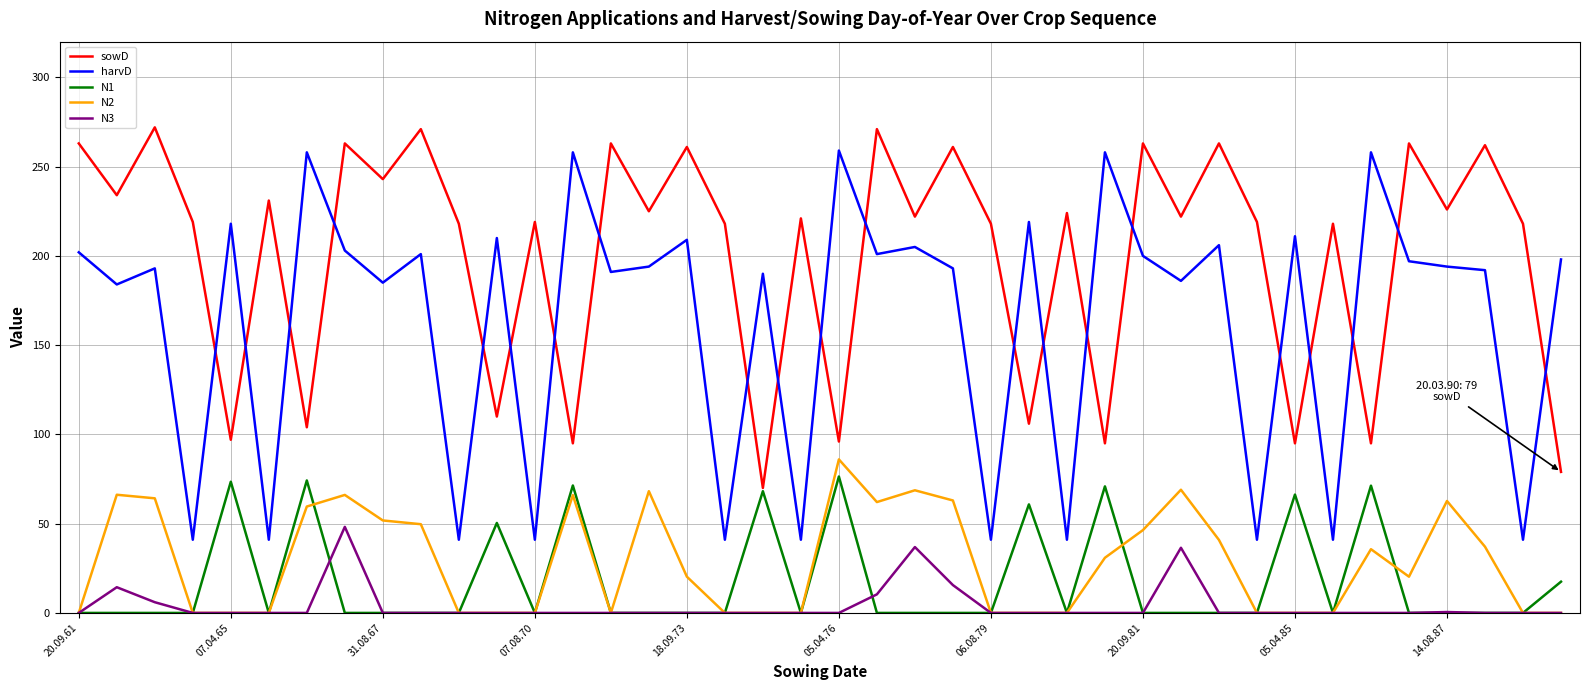

How many lines are shown in the chart?

5